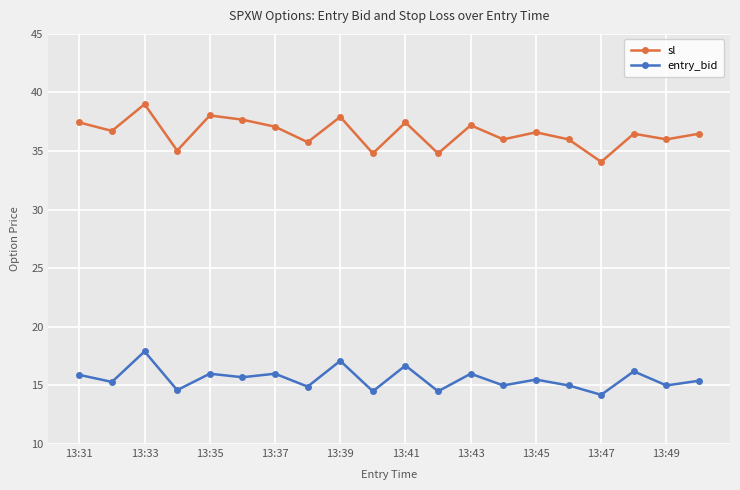

True or false: sl and entry_bid intersect in this chart.

False